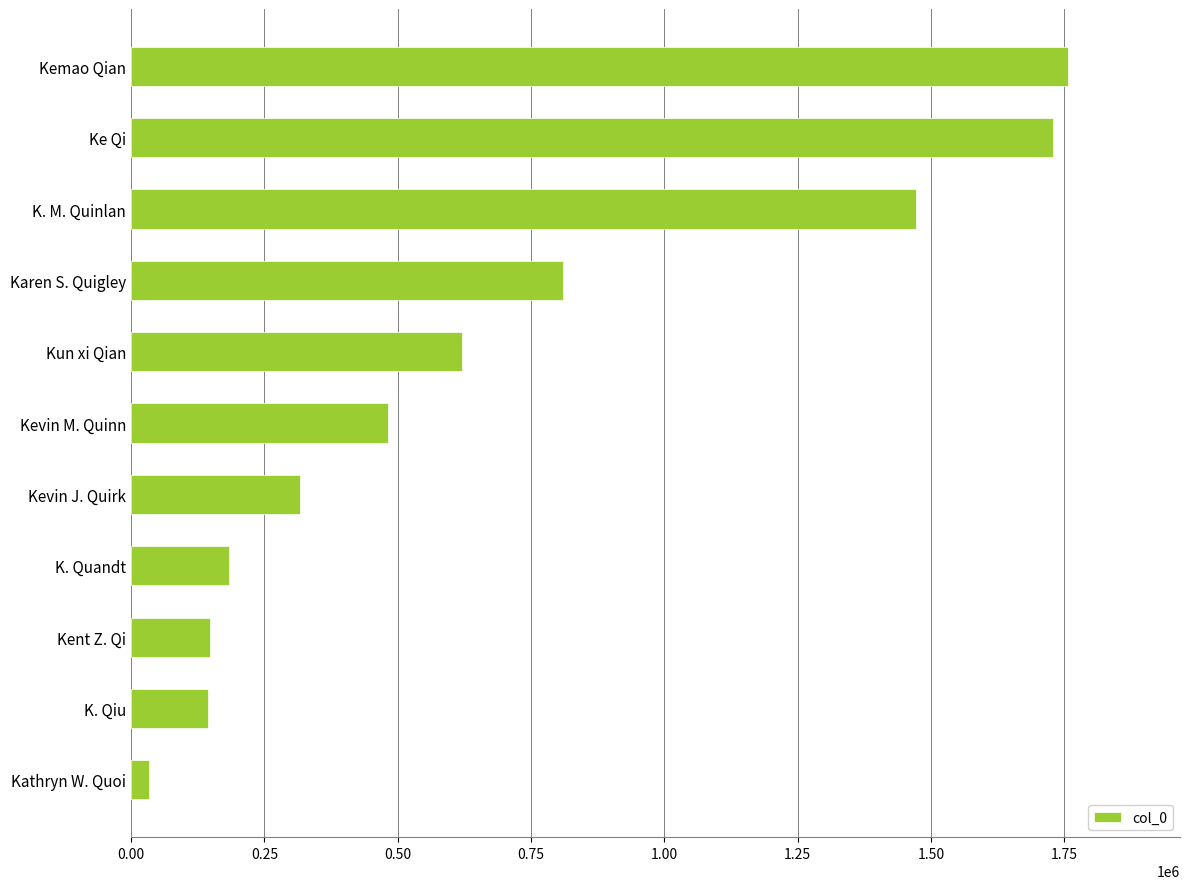

Between Kathryn W. Quoi and K. M. Quinlan, which is larger?

K. M. Quinlan